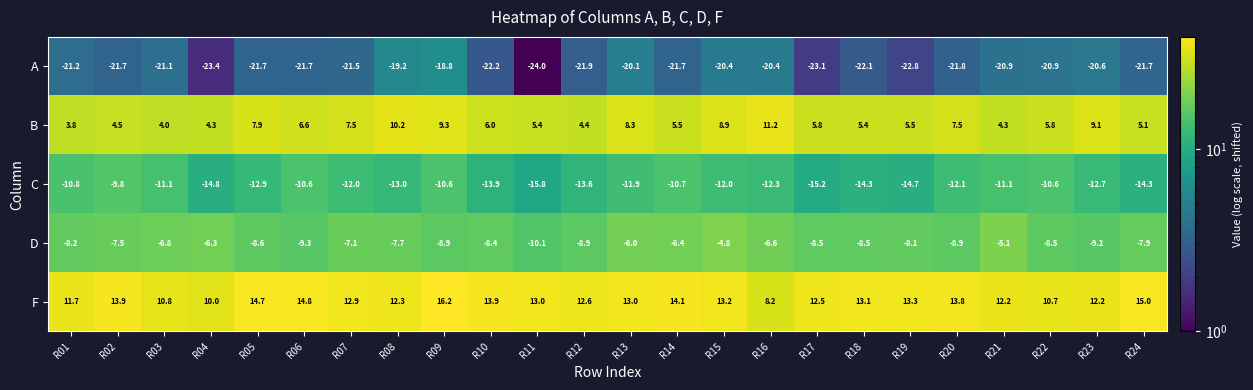

True or false: F has a value of 9.9 at R24.

False